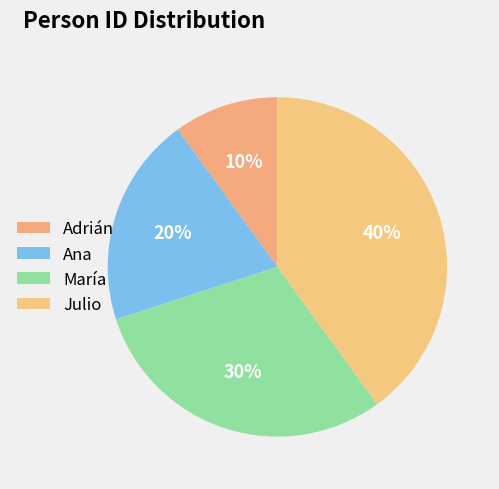

To the nearest percent, what is the average slice percentage?

25%